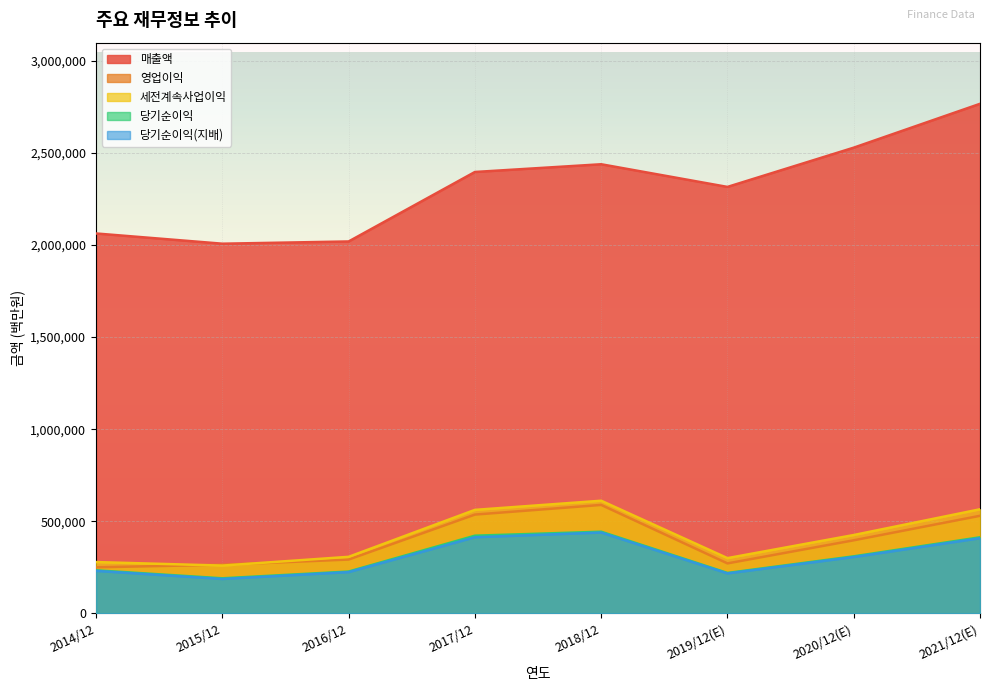

What is the difference between the highest and lowest values at 2019/12(E)?

2097699